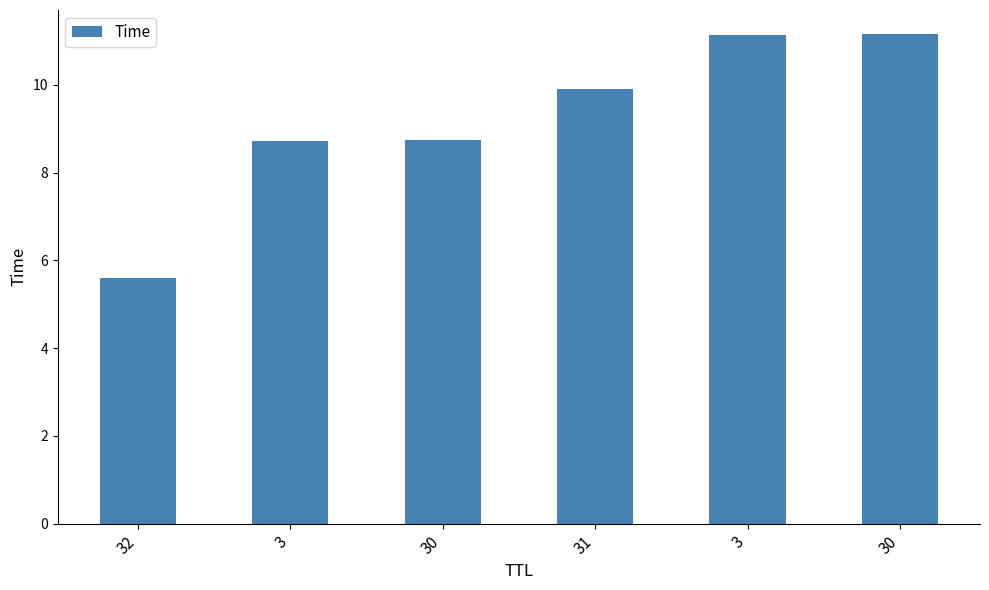

The chart shows a value of 8.7 at 3. True or false?

True